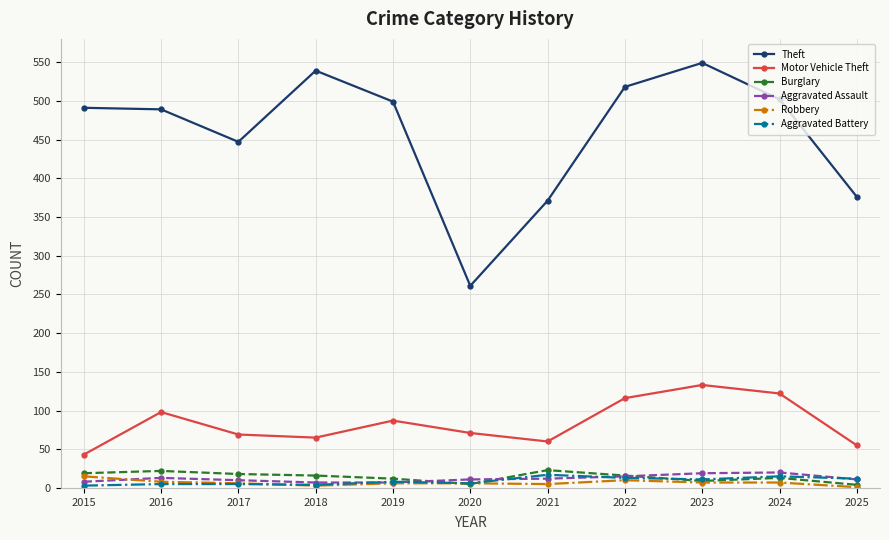

Between 2015 and 2020, which series saw the biggest shift?

Theft